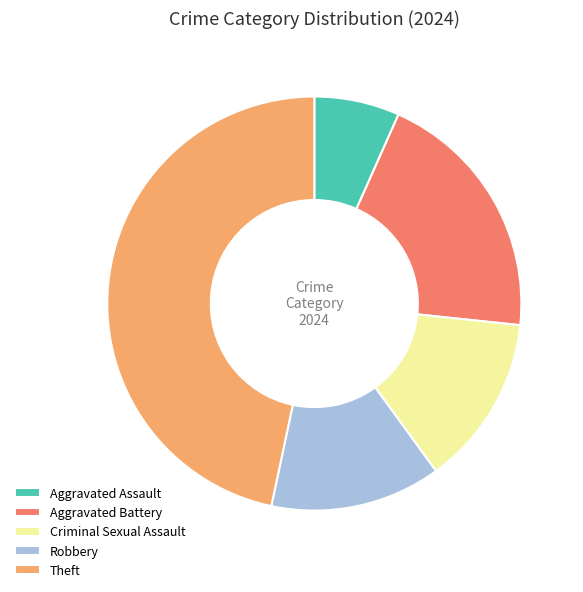

Which has a higher value, Theft or Criminal Sexual Assault?

Theft